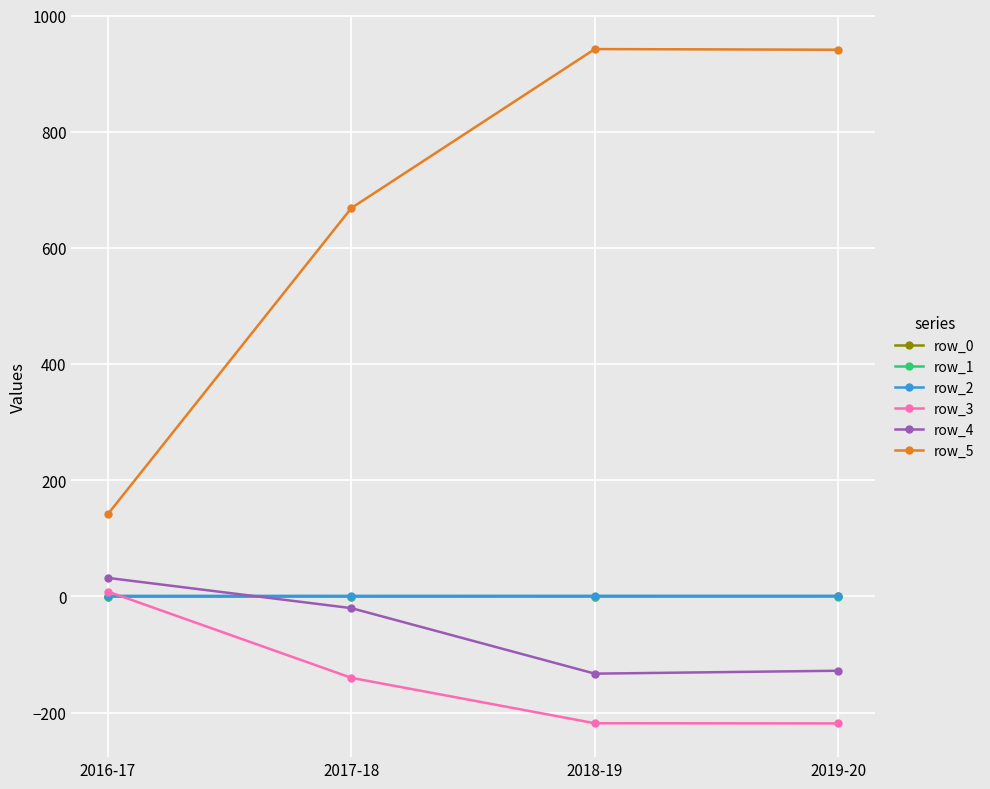

Which series ends up on top after the final intersection of row_2 and row_4?

row_2